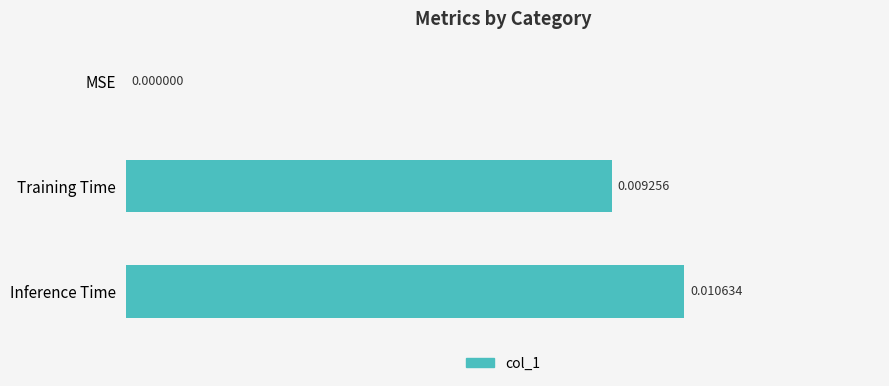

Which has a higher value, Inference Time or Training Time?

Inference Time